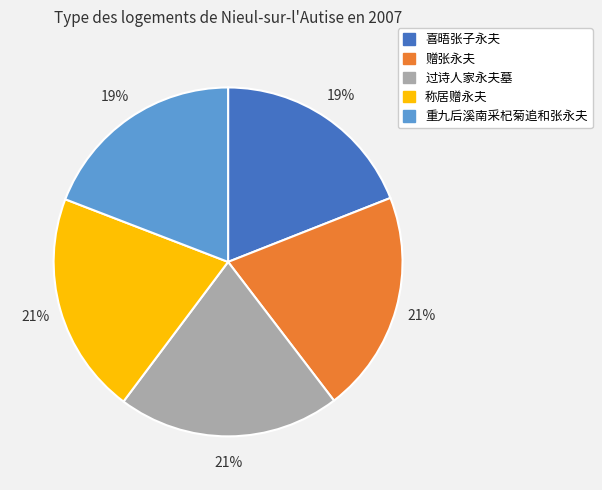

What is the ratio of the value at 赠张永夫 to the value at 喜晤张子永夫?

1.1